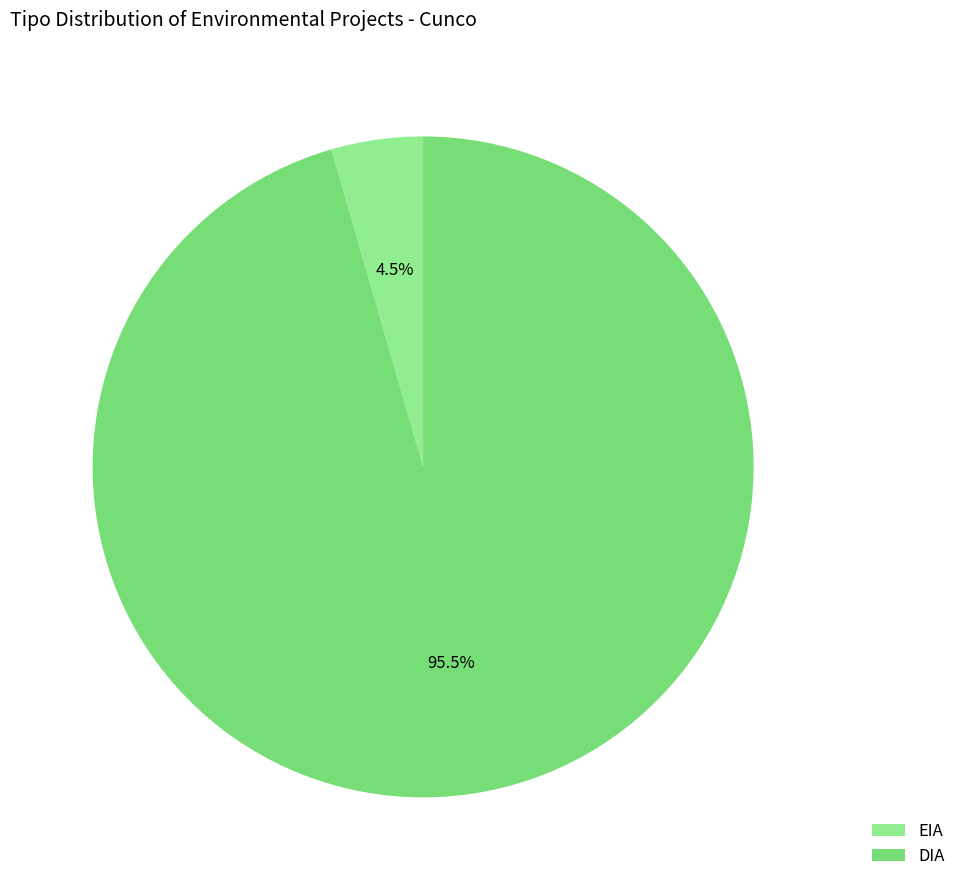

How many slices are in this pie chart?

2